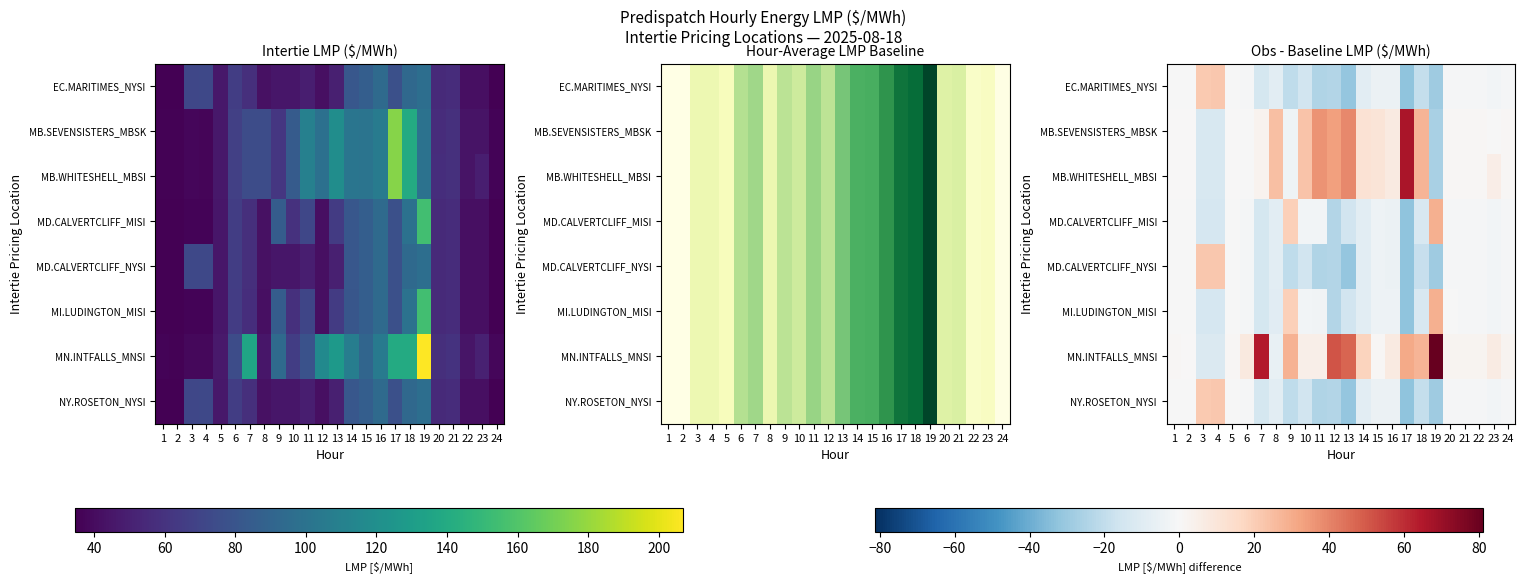

Which category has the lowest value across all series?

17